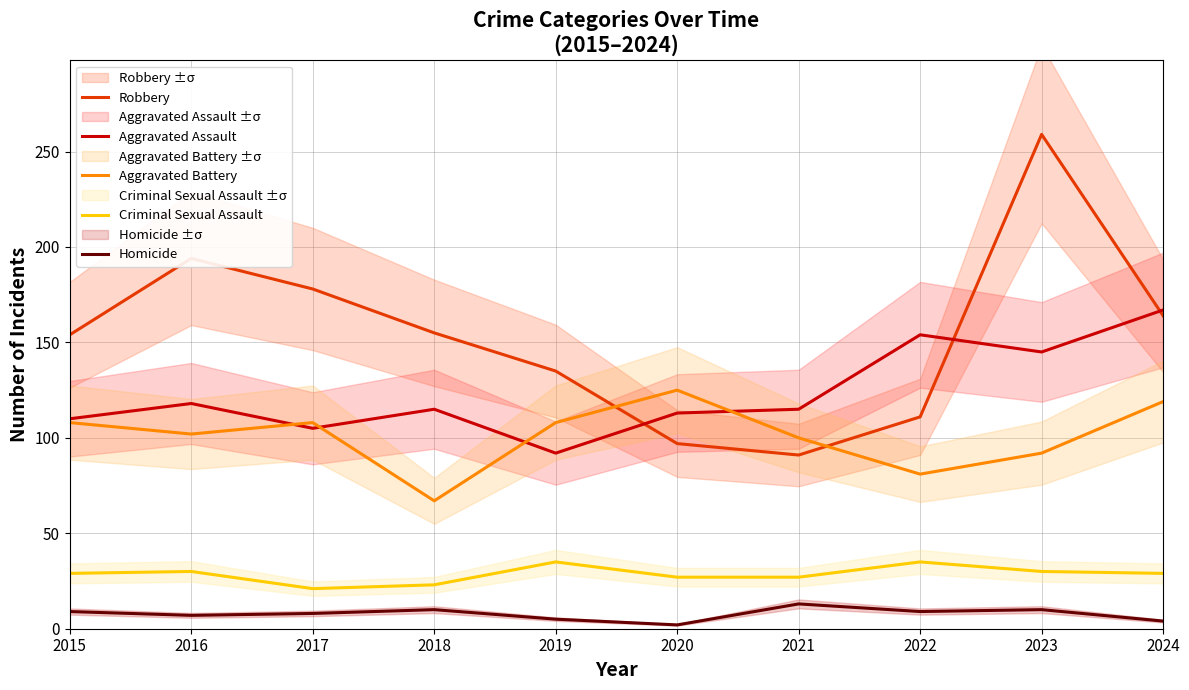

True or false: Homicide and Aggravated Assault cross at least once.

False